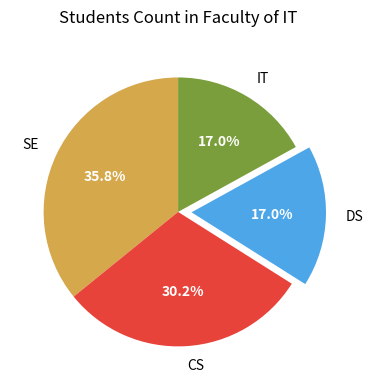

Does any single category account for the majority?

No